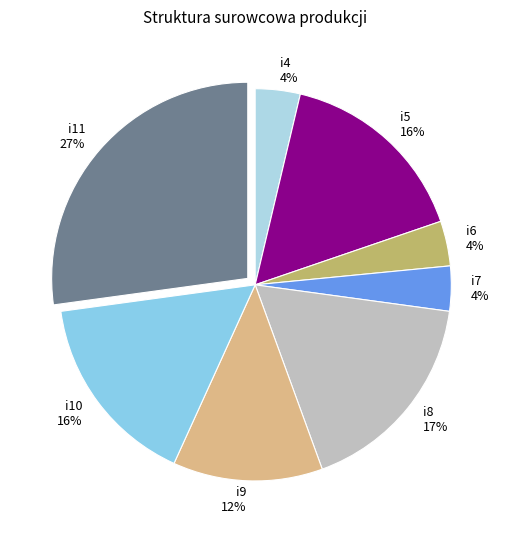

Is there a majority slice in this chart?

No